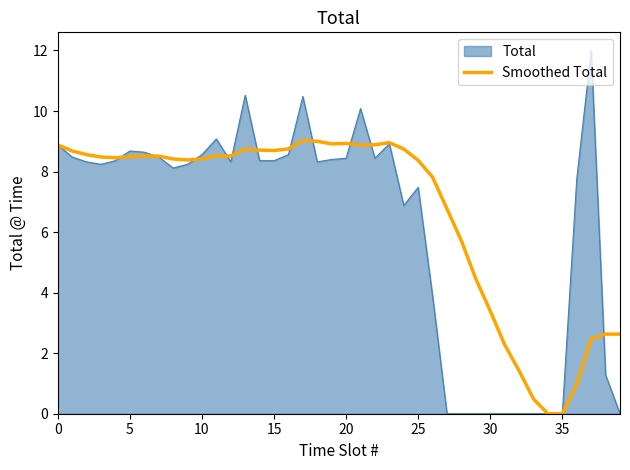

Which series has the widest spread of values?

Total